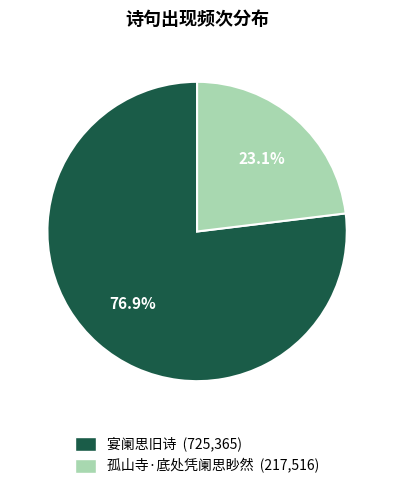

How many slices are in this pie chart?

2